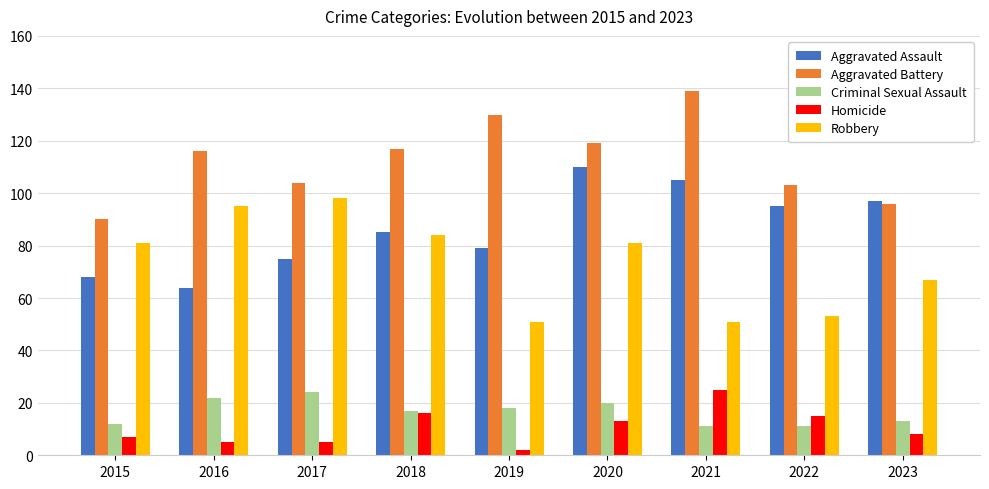

Are the bars grouped side by side (vs. stacked)?

Yes